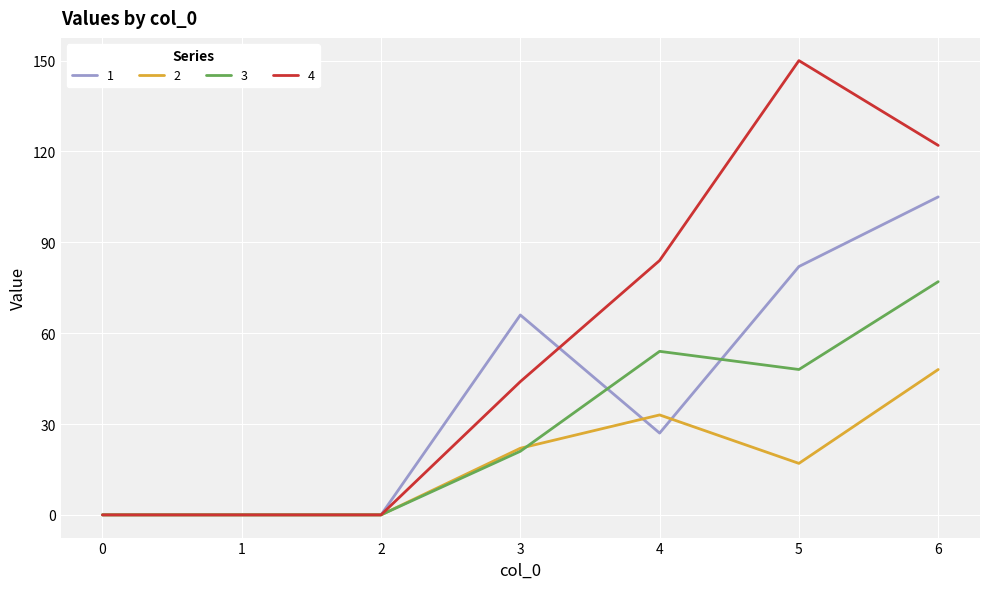

Rank the series by their average value, from lowest to highest.

2, 3, 1, 4